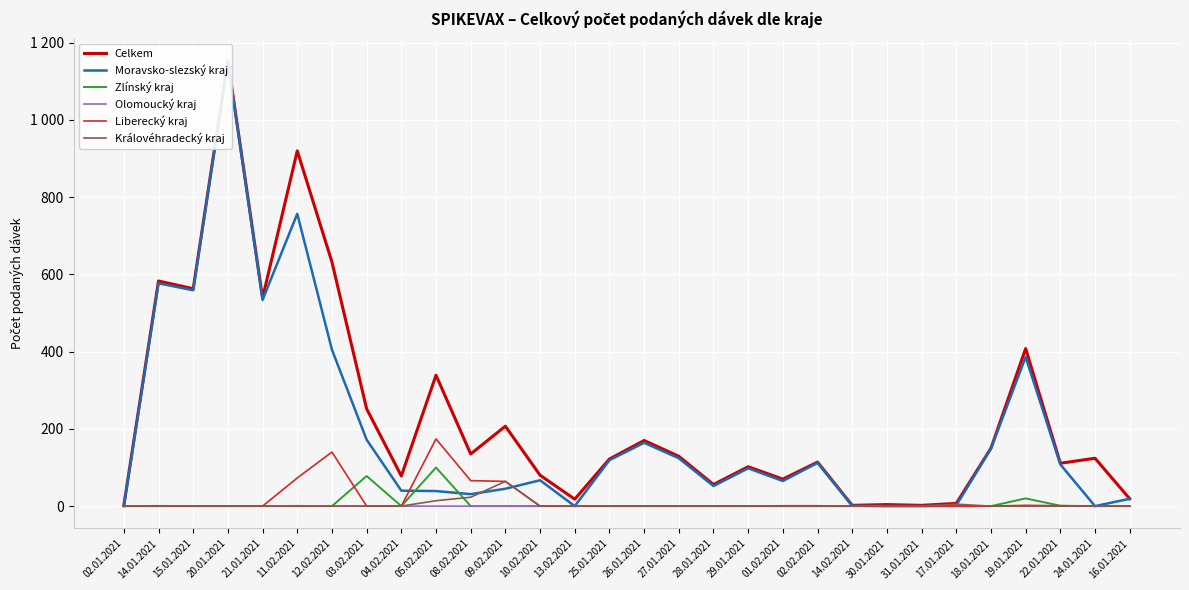

How many intersections are there between Zlínský kraj and Liberecký kraj?

1